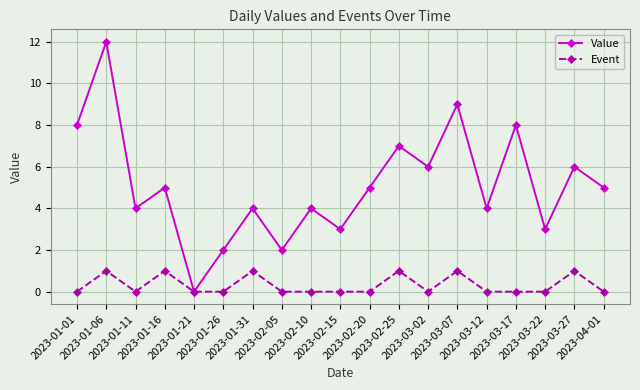

What is the total value across all series at 2023-01-06?

13